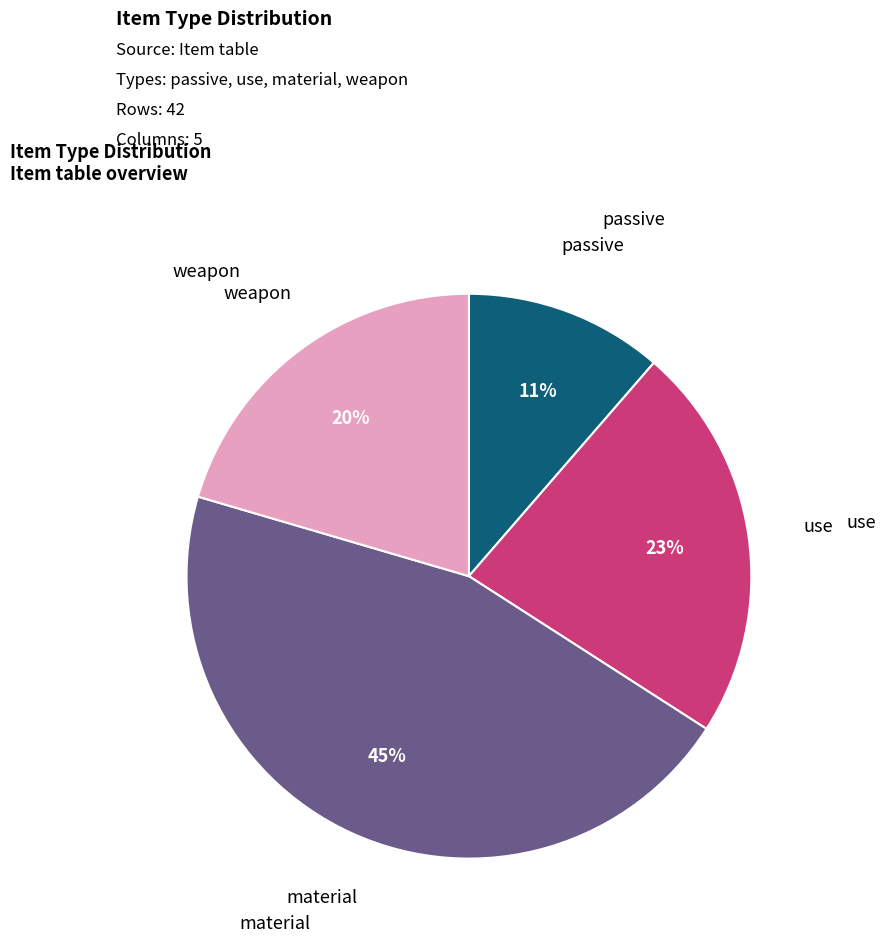

To the nearest percent, what is the average slice percentage?

25%